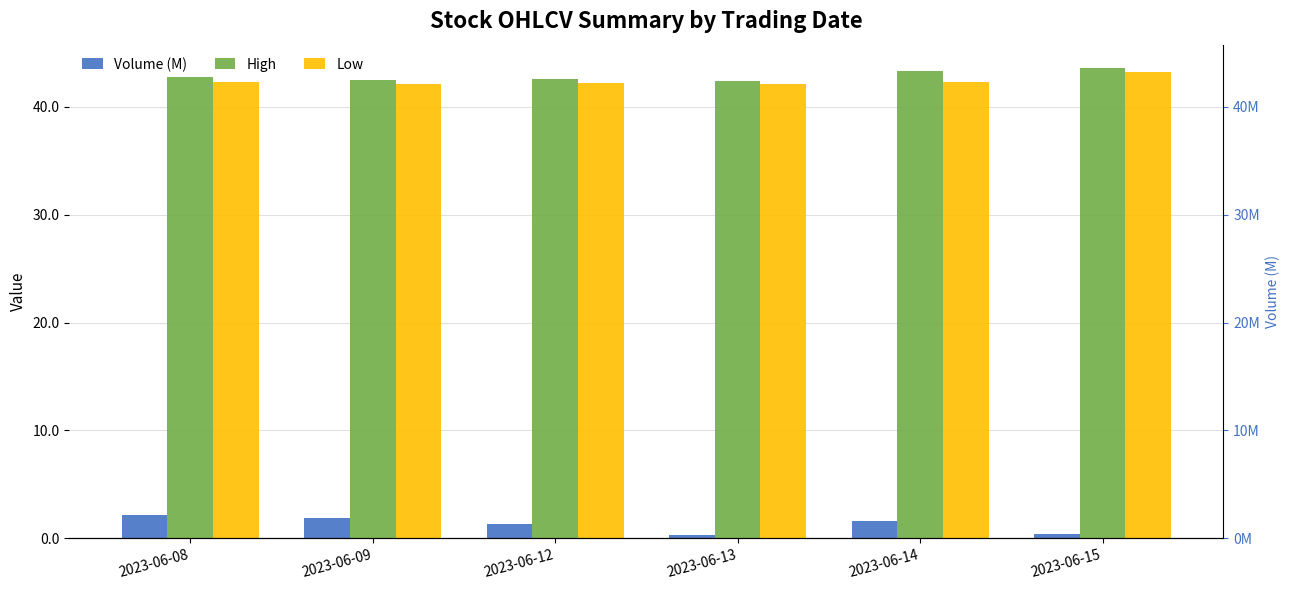

What is the maximum value for Low?

43.2